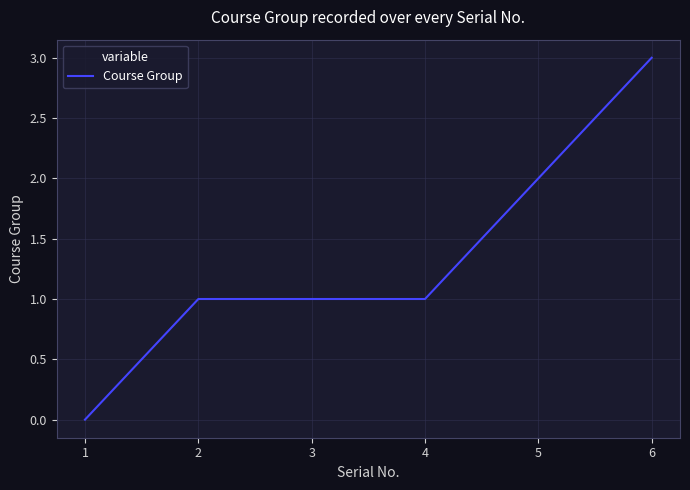

Count the number of data series in this chart.

1